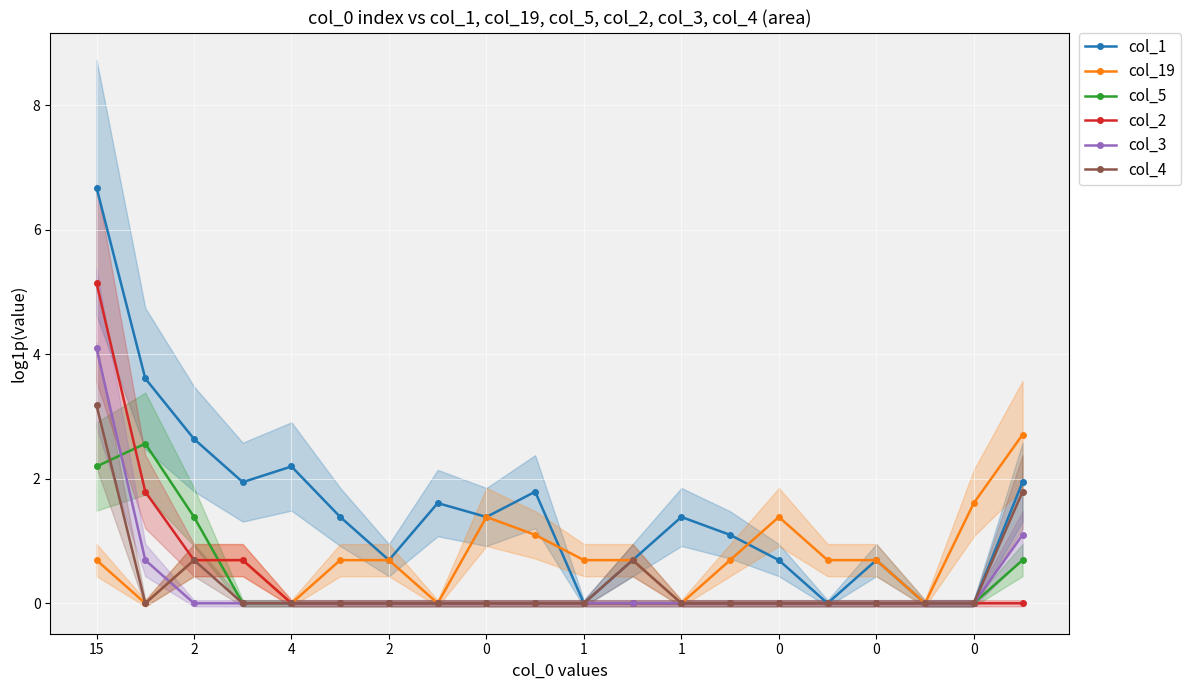

What are all the series names shown in the legend?

col_1, col_19, col_5, col_2, col_3, col_4